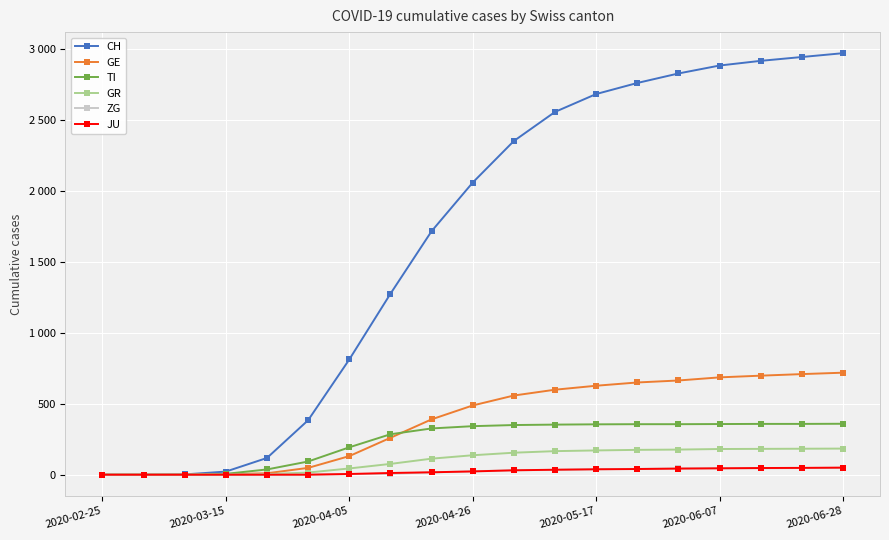

True or false: TI has more than 1 interior local peaks.

False